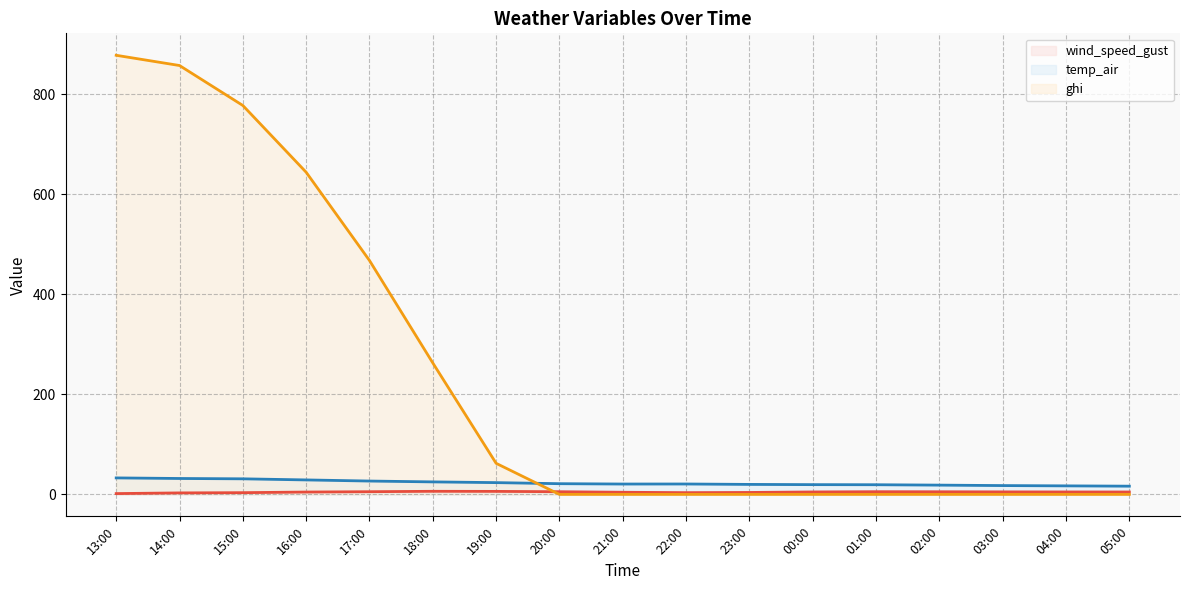

At how many categories does at least one series exceed 669?

3